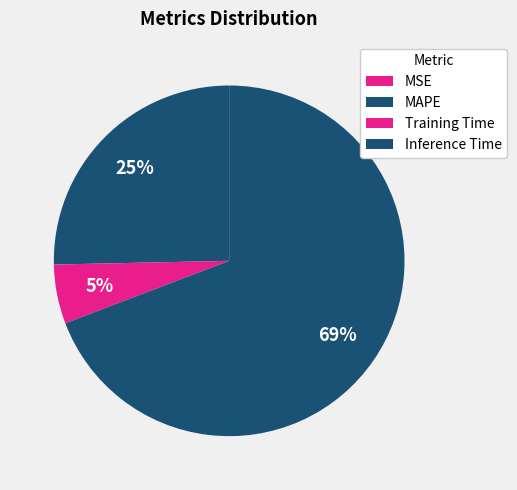

Does Inference Time account for over 50% of the chart?

Yes